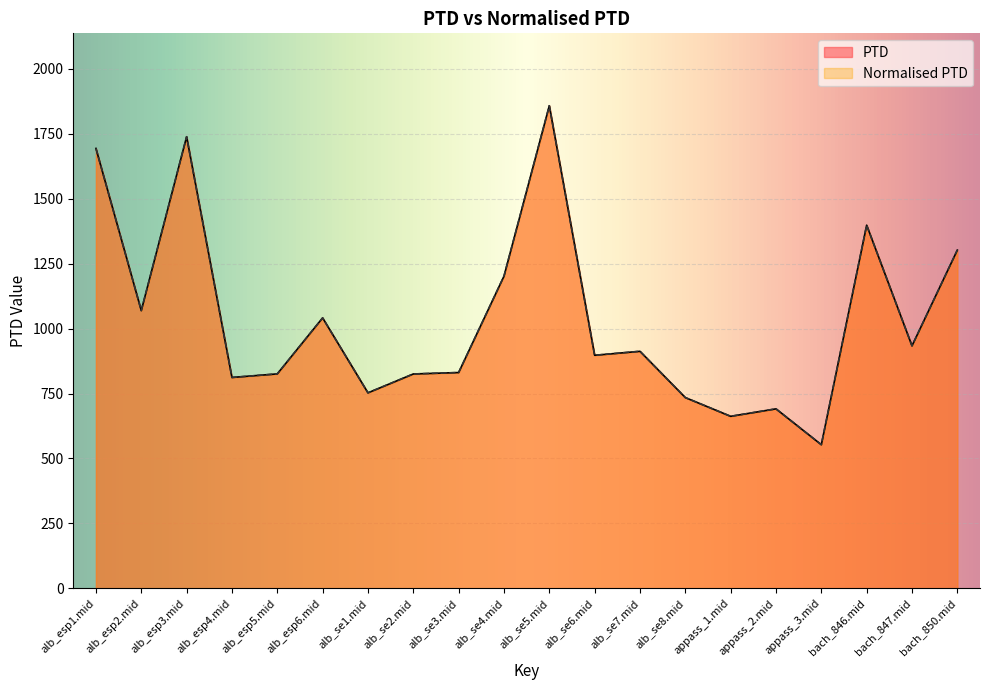

What position from the right is appass_3.mid?

4